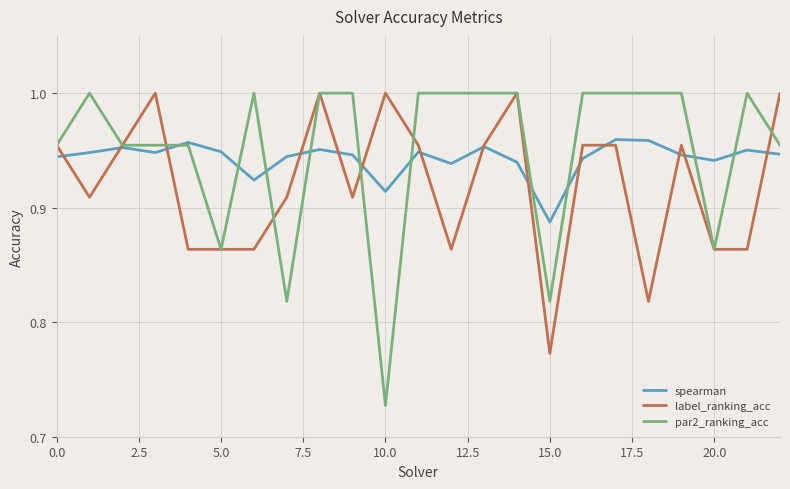

Which series has the largest range (max minus min)?

par2_ranking_acc